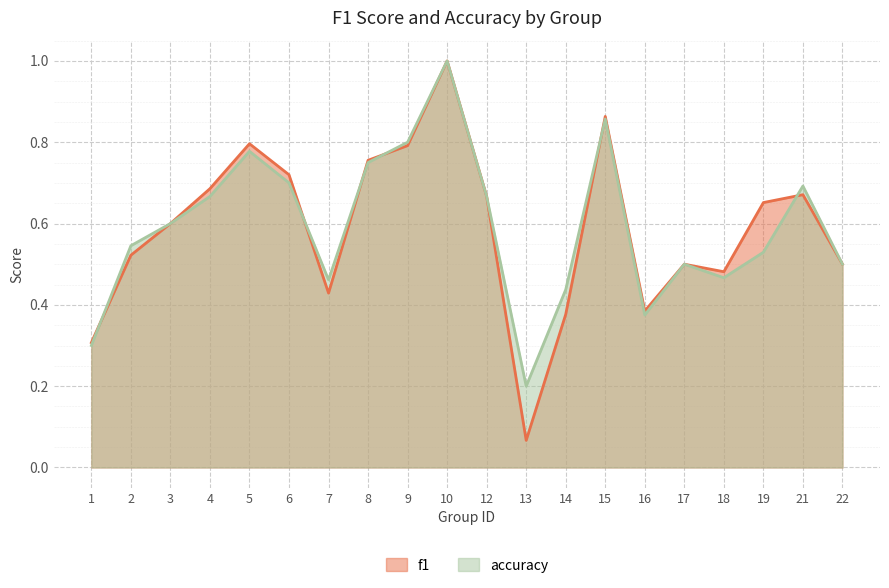

At which category does f1 reach its first local peak?

5